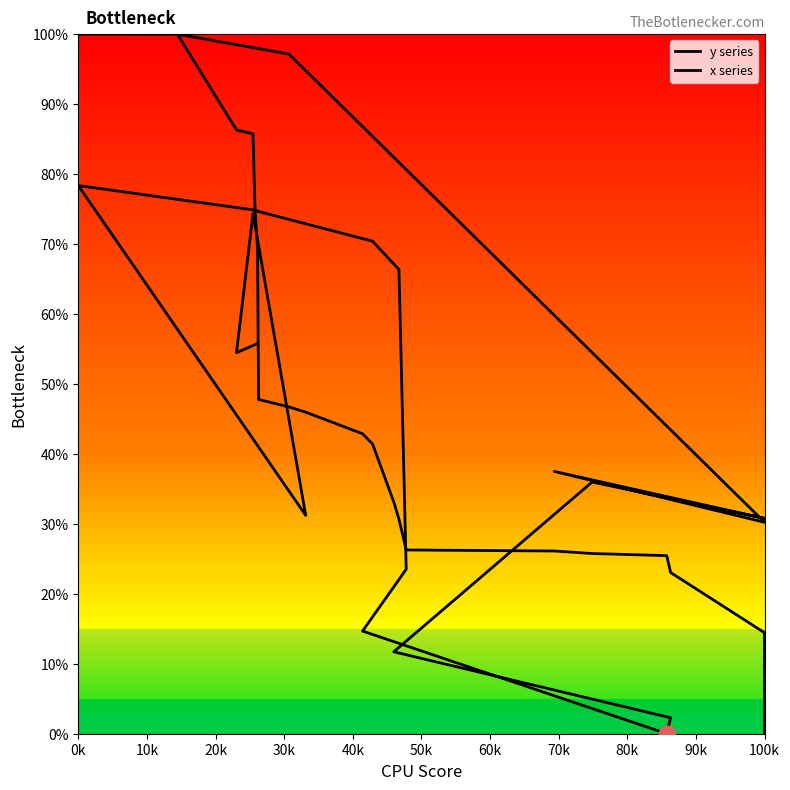

True or false: x series and y series intersect in this chart.

True